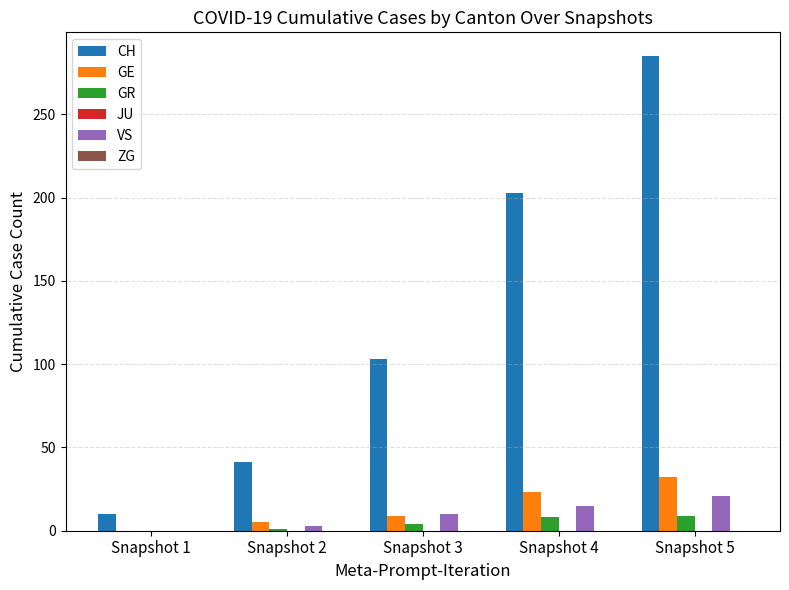

Which series has the widest spread of values?

CH